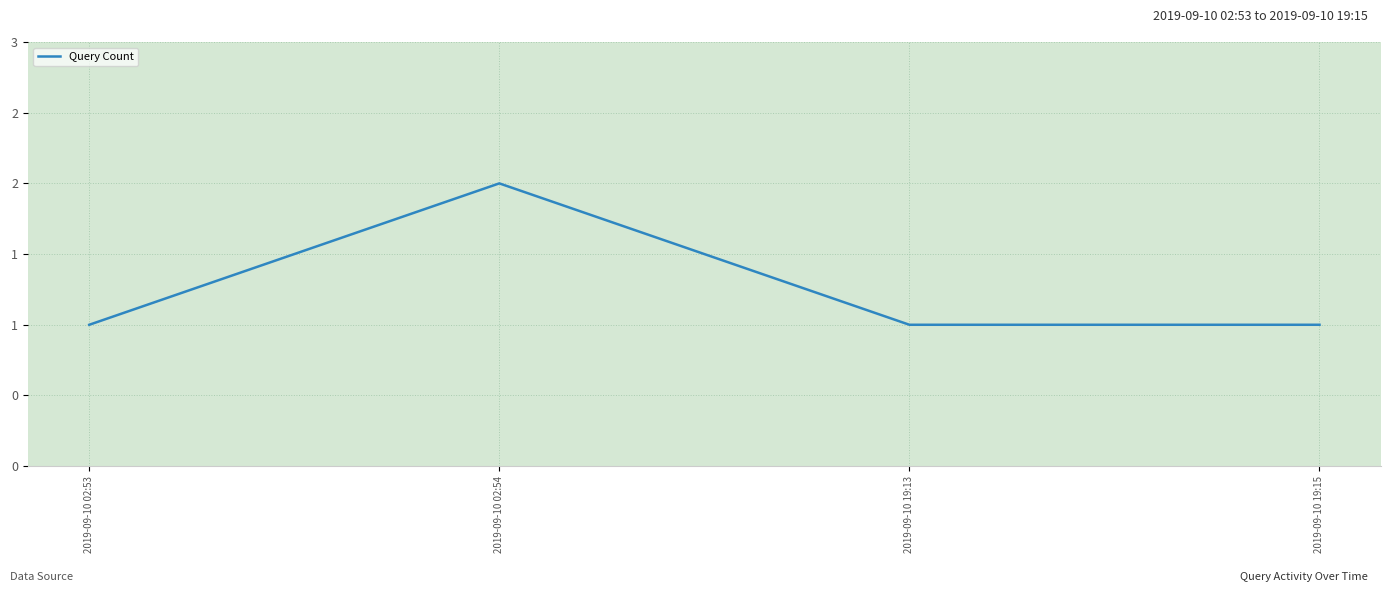

List the labels in order of value, smallest first.

2019-09-10 02:53, 2019-09-10 19:13, 2019-09-10 19:15, 2019-09-10 02:54